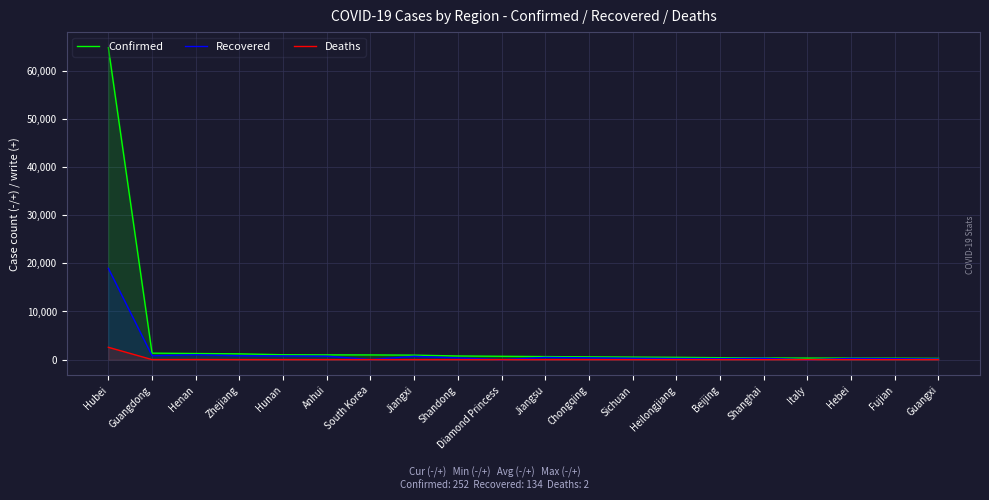

At which label does Deaths reach its minimum?

Jiangsu